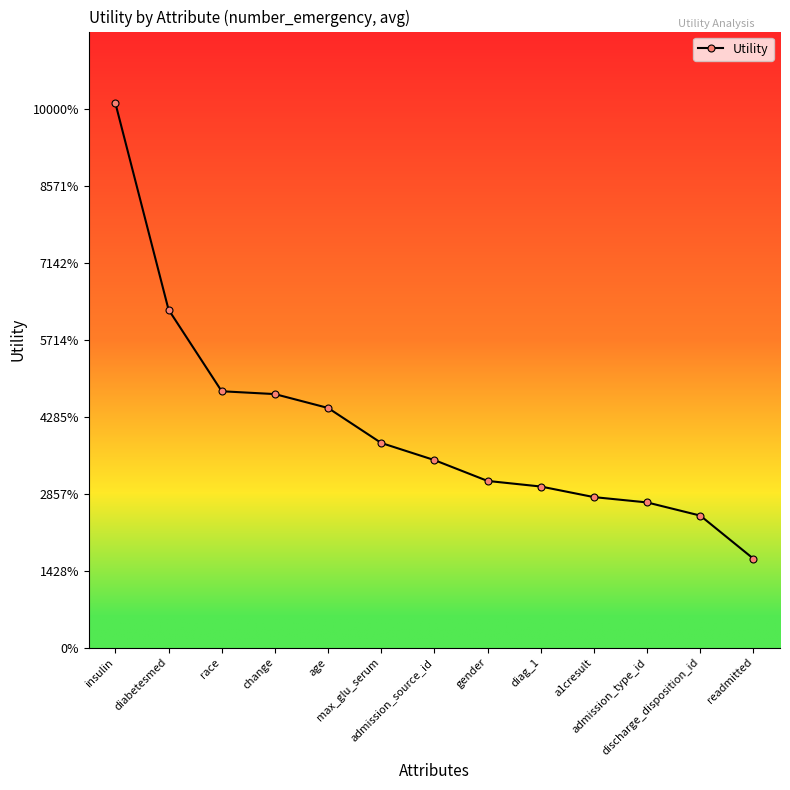

Reading right to left, transcribe all the data shown in this chart.

0.2	0.3	0.4	0.4	0.4	0.4	0.5	0.5	0.6	0.7	0.7	0.9	1.4